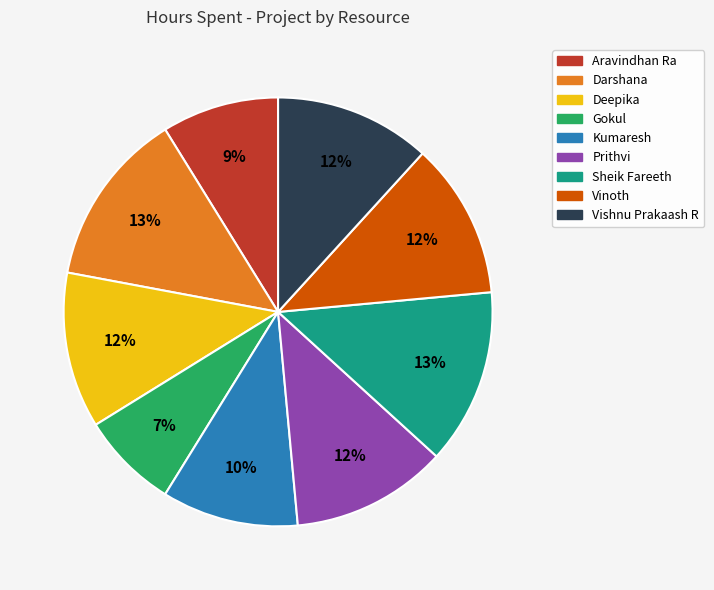

Approximately how many times larger is the value at Aravindhan Ra compared to Sheik Fareeth?

0.7